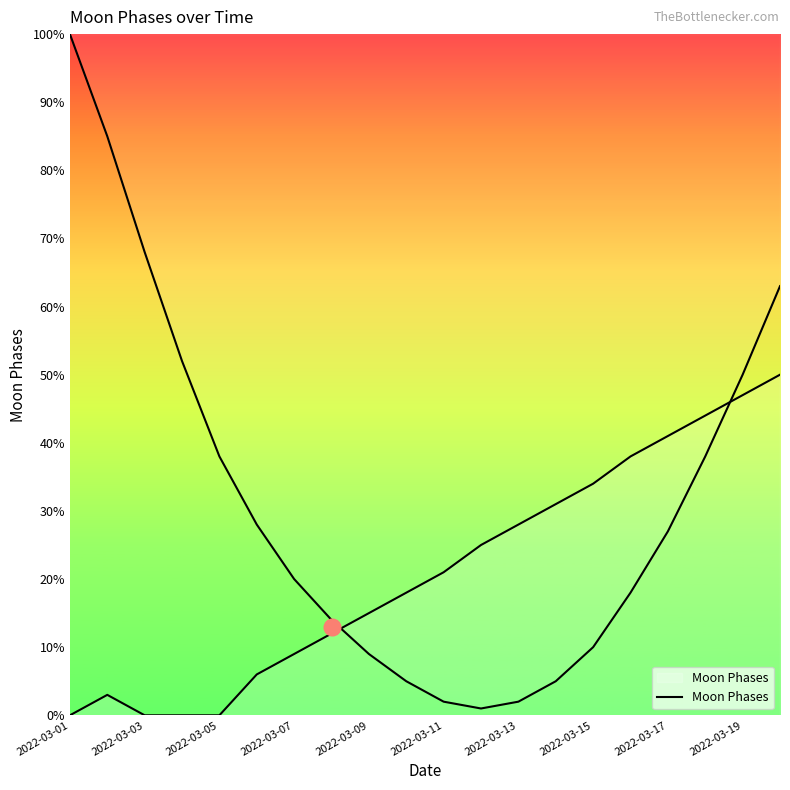

Is this an area chart (filled region under the line)?

No